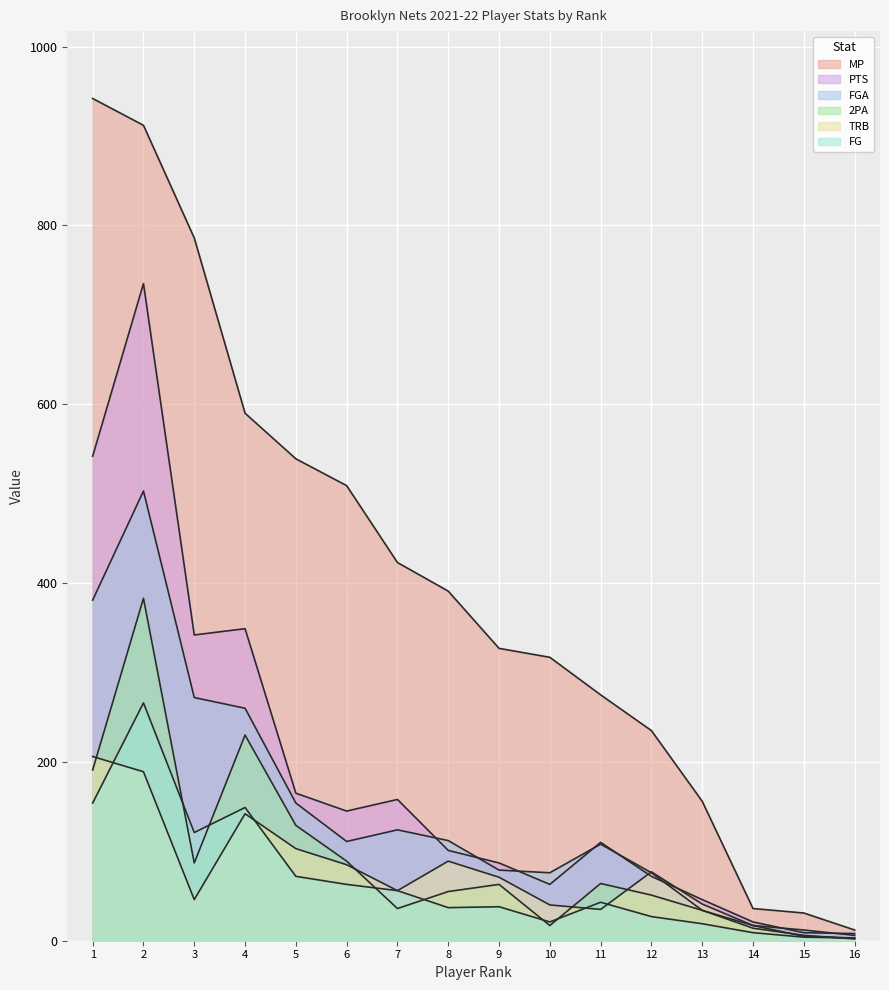

Reading left to right, extract all data points from this chart.

MP: 942	912	786	590	539	509	423	391	327	317	275	235	156	36	31	12
FGA: 381	503	272	260	154	111	124	112	79	76	108	76	34	17	12	6
2PA: 191	383	87	230	129	89	36	55	63	17	64	51	34	14	6	2
TRB: 206	189	46	142	103	85	56	89	71	40	35	77	41	17	5	3
PTS: 542	735	342	349	165	145	158	101	87	63	110	72	46	21	9	8
FG: 154	266	121	149	72	63	56	37	38	21	43	27	19	9	4	3